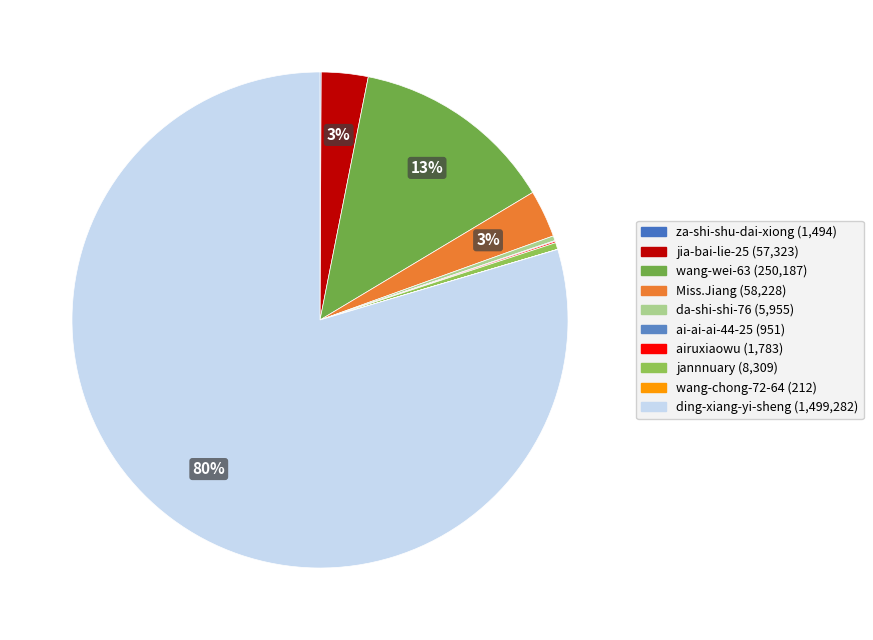

Count the number of slices in the pie.

10